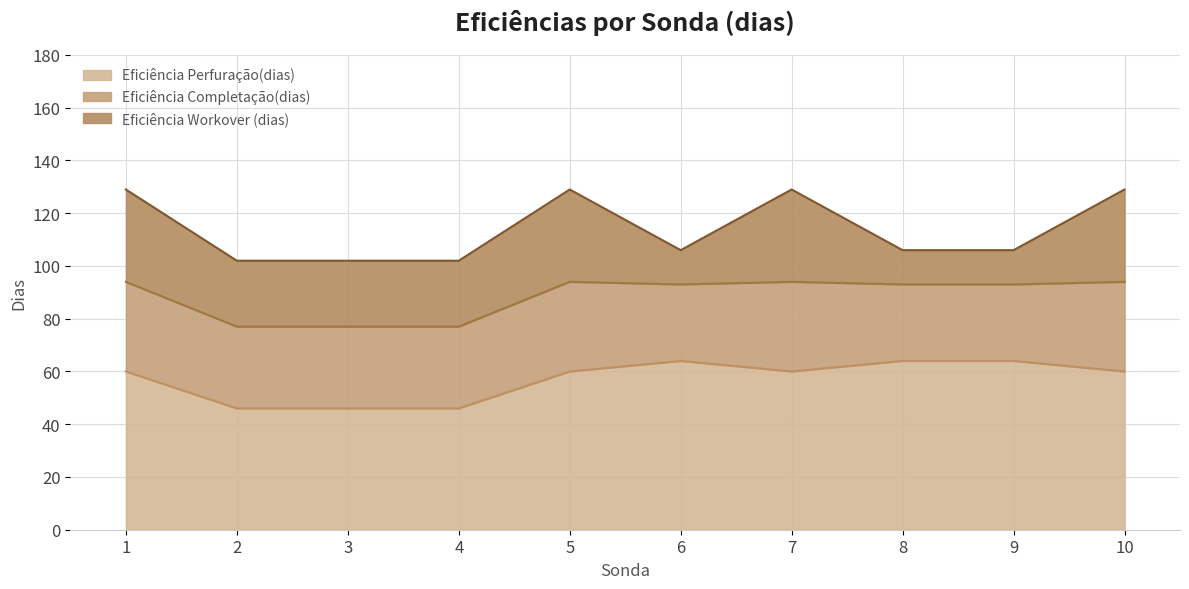

At which category does Eficiência Completação(dias) reach its first local peak?

5